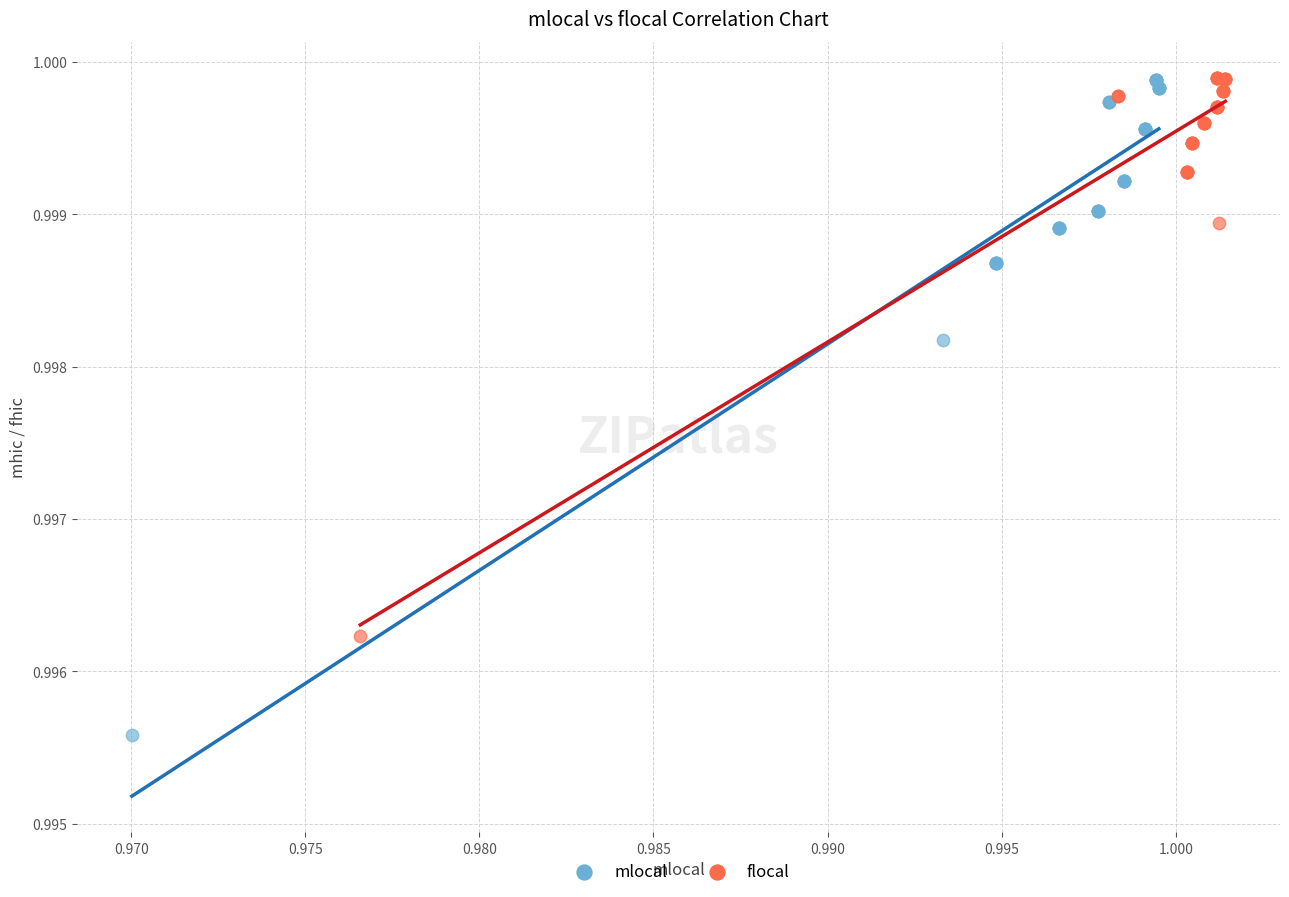

Which series contains the lowest Y value?

mlocal